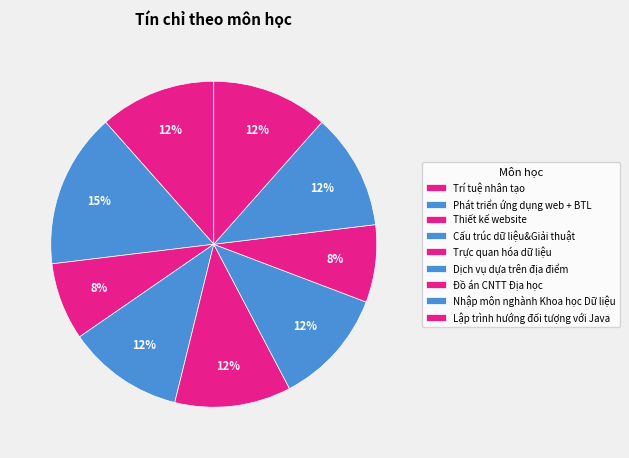

The Trí tuệ nhân tạo slice represents 12% of the pie. True or false?

True